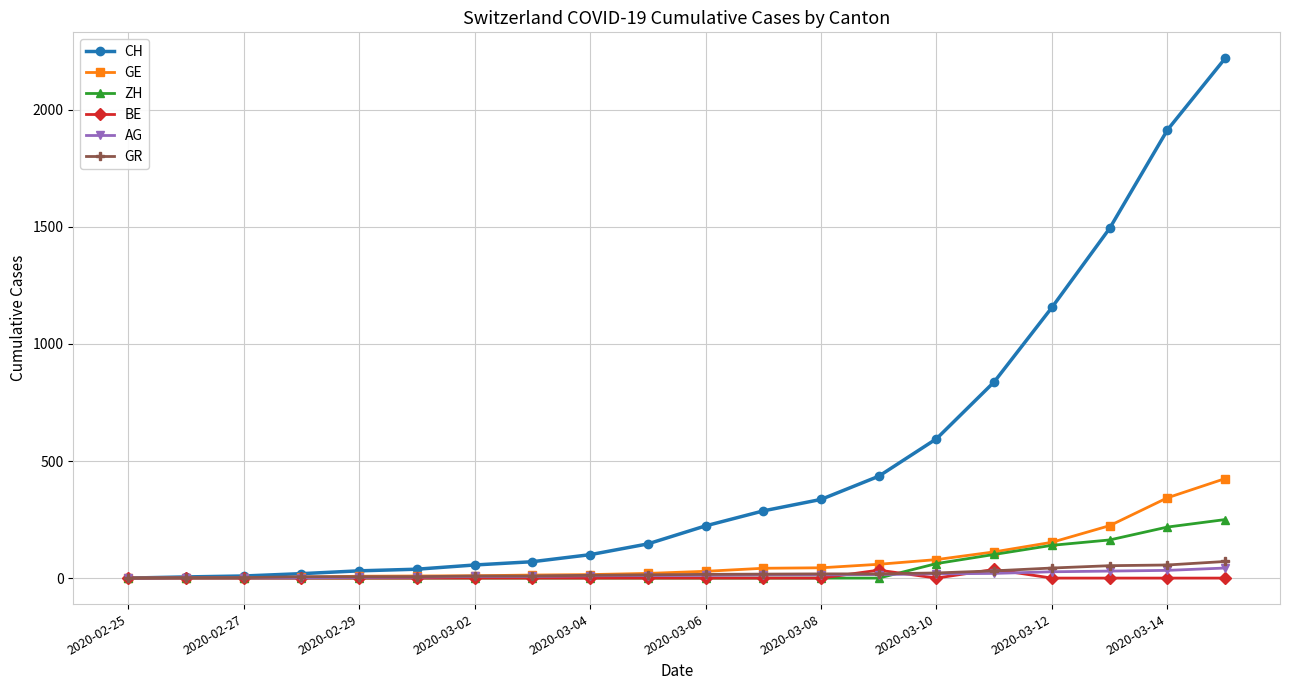

Which series has the widest spread of values?

CH